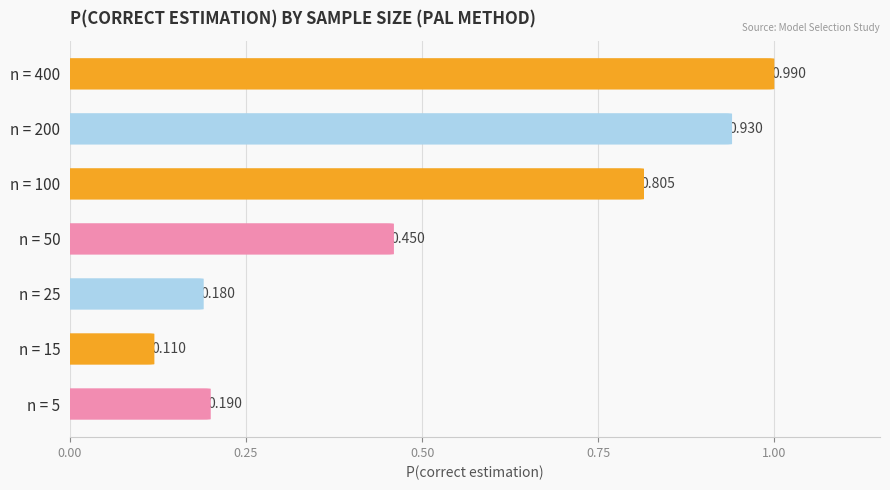

What is the sum of the values at n = 5 and n = 100?

1.0